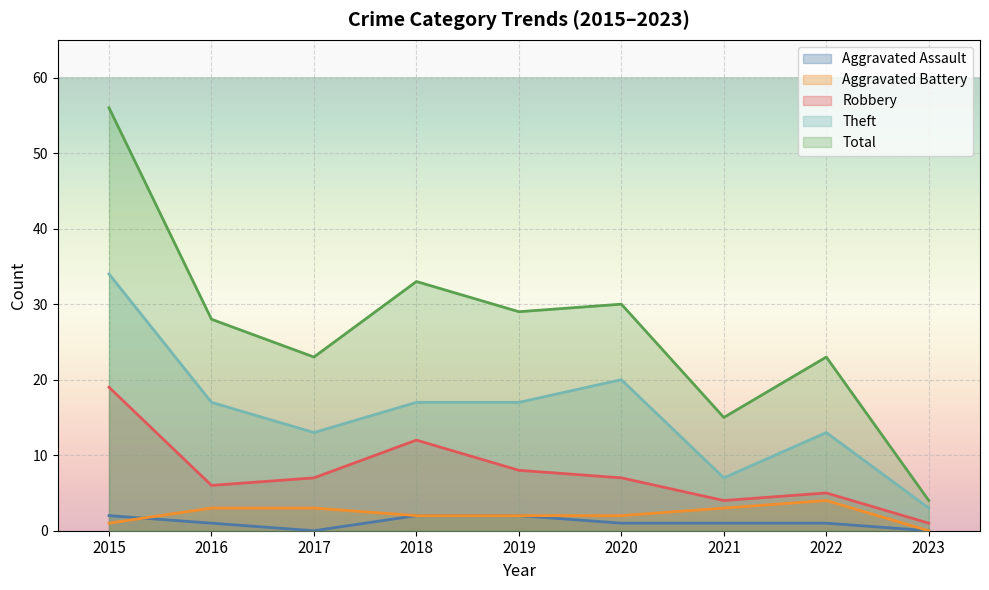

What is the average value of the Theft series?

16